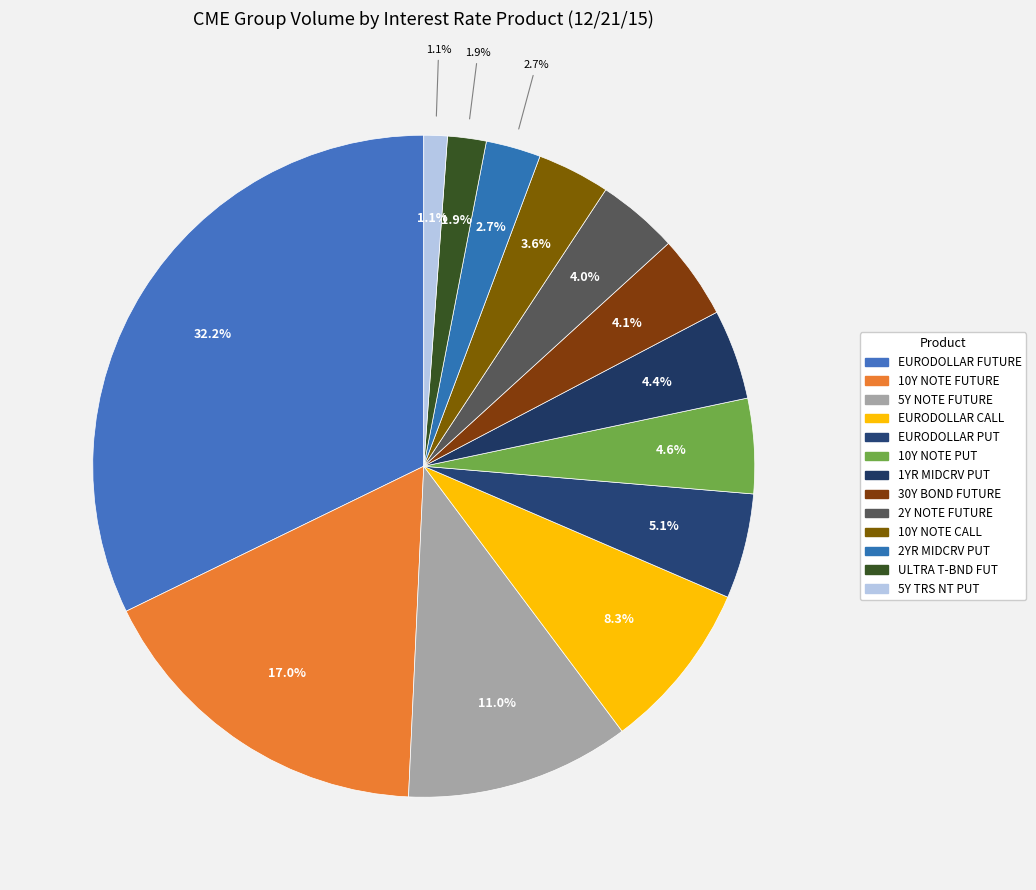

Approximately how many times larger is the value at 2Y NOTE FUTURE compared to 2YR MIDCRV PUT?

1.5